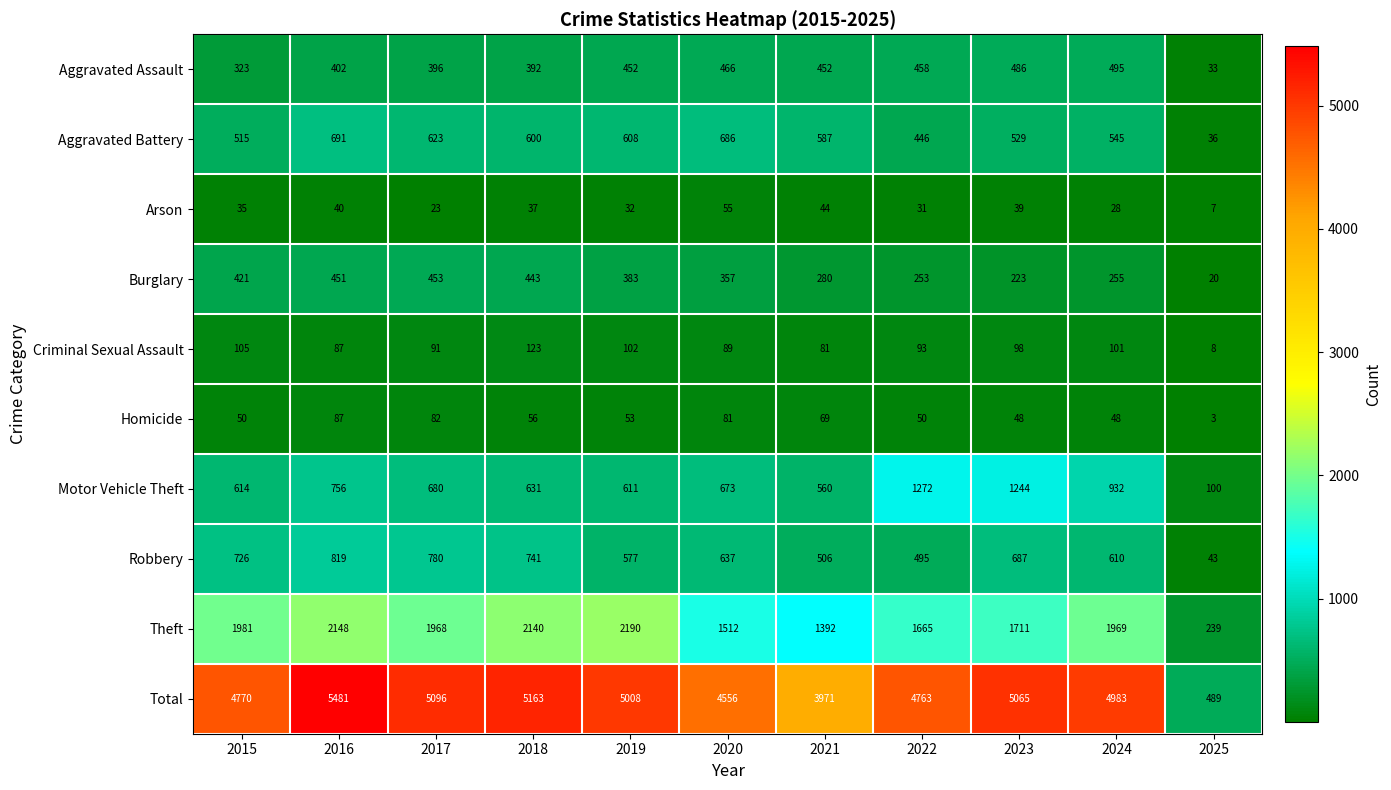

Which series changed the most between 2023 and 2024?

Motor Vehicle Theft